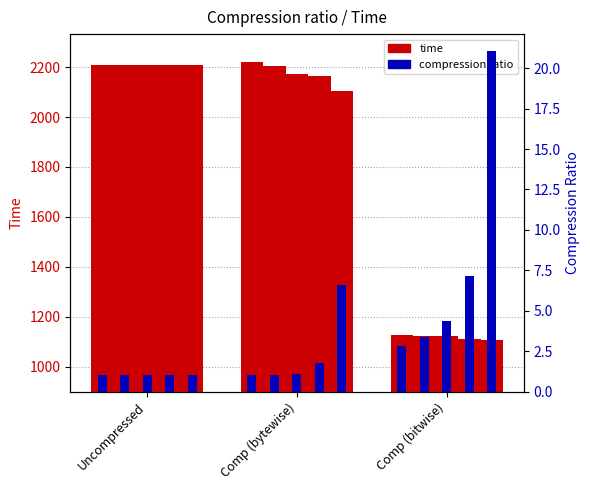

Is it true that time -6 equals 3514.6 at Comp (bytewise)?

False